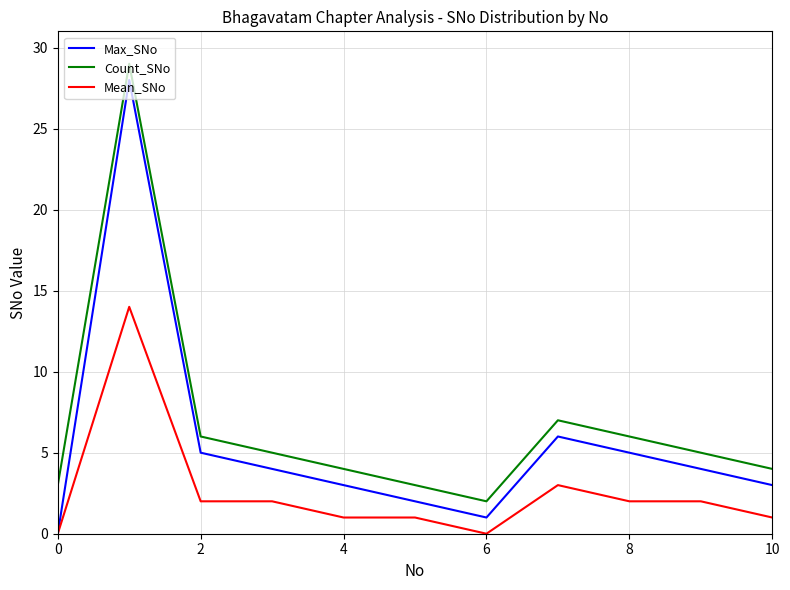

List the series in order of their peak value, highest first.

Count_SNo, Max_SNo, Mean_SNo